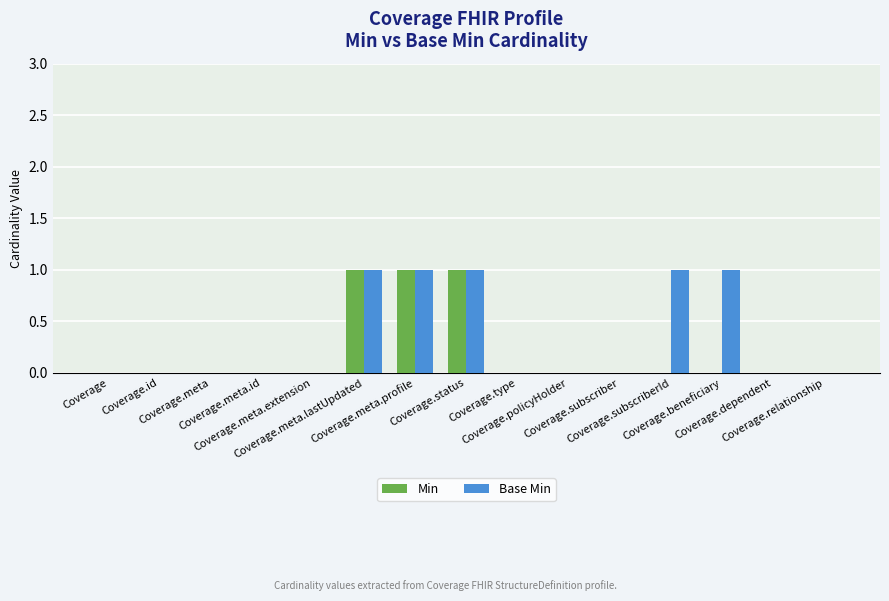

Count the Base Min values in the range 0 to 1.

15